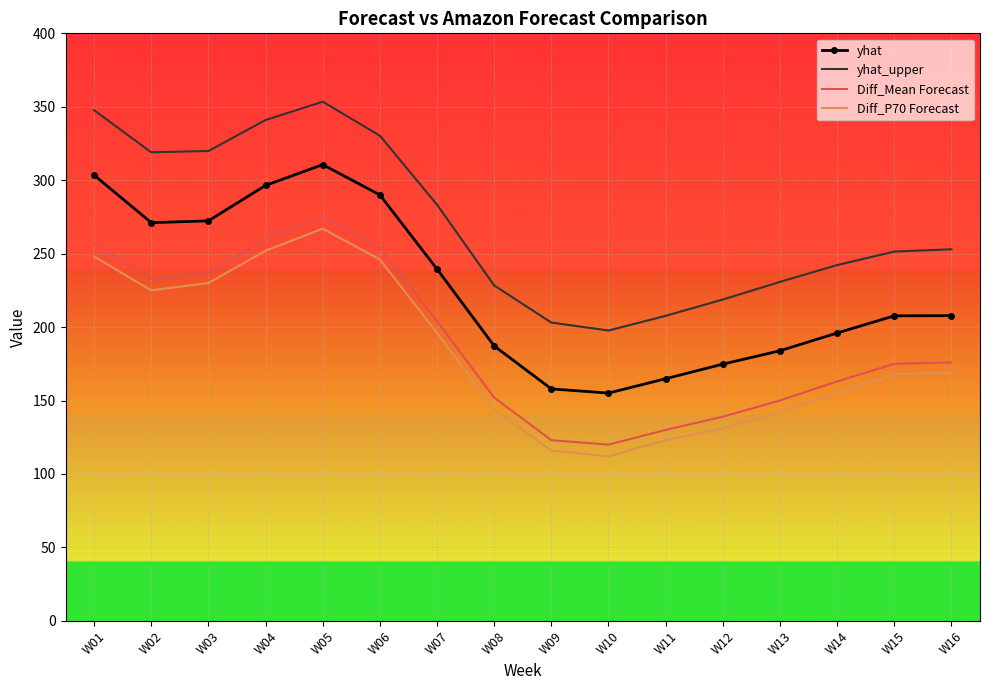

At which category is the sum across all series the highest?

W05